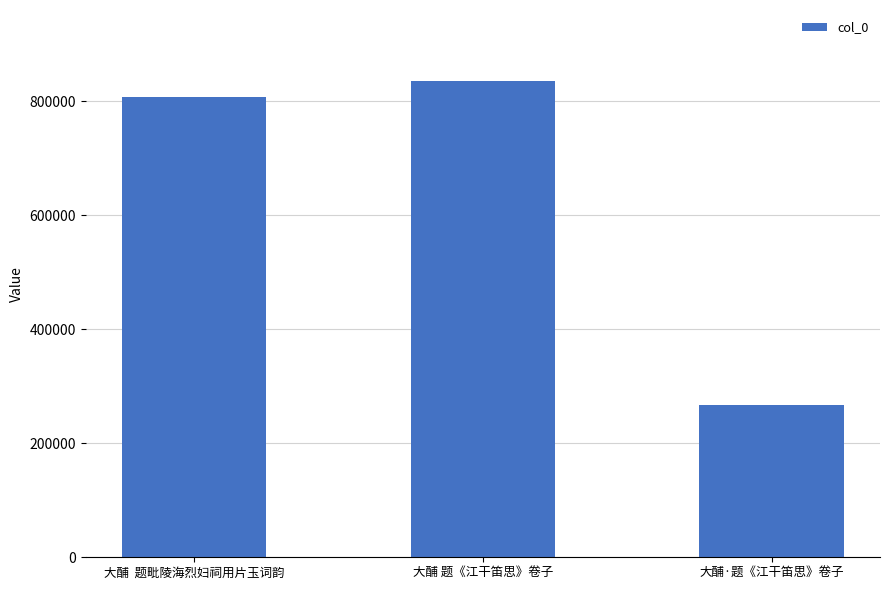

Approximately how many times larger is the value at 大酺 题《江干笛思》卷子 compared to 大酺·题《江干笛思》卷子?

3.1